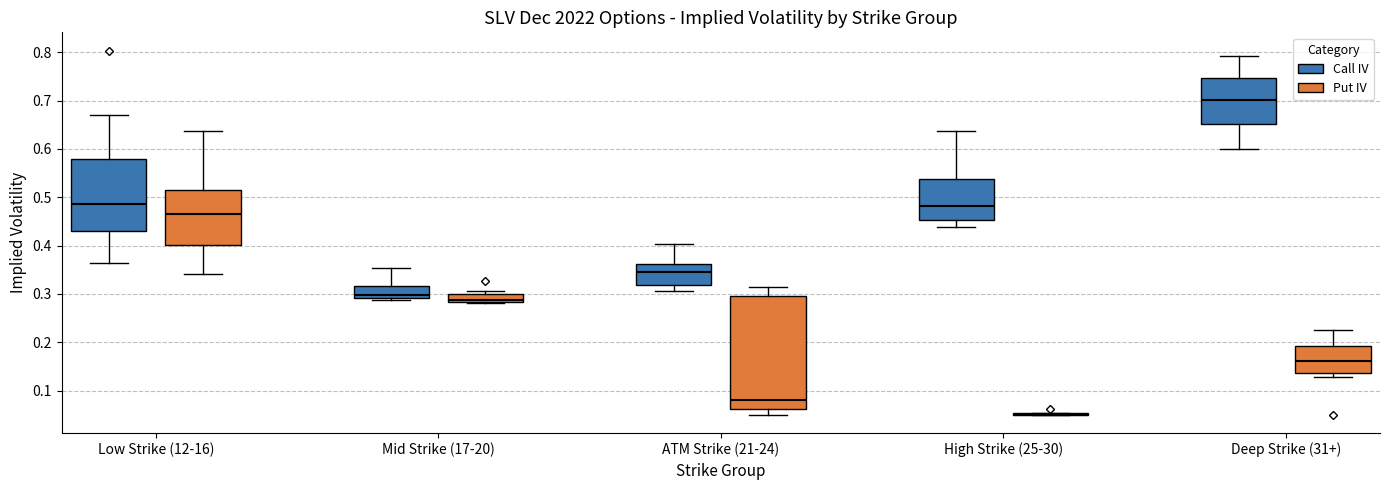

Reading left to right, transcribe this box plot: for each box, give where its median line is, the range the box spans, and where its two whiskers end, as read against the y-axis. The values are not printed on the chart, so give them approximately, as read against the axis.

Low Strike (12-16) (Call IV): median 0.49, box 0.43 to 0.58, whiskers 0.36 to 0.67
Low Strike (12-16) (Put IV): median 0.46, box 0.40 to 0.51, whiskers 0.34 to 0.64
Mid Strike (17-20) (Call IV): median 0.30, box 0.29 to 0.32, whiskers 0.29 (just below the box's lower edge) to 0.35
Mid Strike (17-20) (Put IV): median 0.29, box 0.28 to 0.30, whiskers 0.28 (just below the box's lower edge) to 0.31
ATM Strike (21-24) (Call IV): median 0.35, box 0.32 to 0.36, whiskers 0.31 to 0.40
ATM Strike (21-24) (Put IV): median 0.08, box 0.06 to 0.30, whiskers 0.05 to 0.31
High Strike (25-30) (Call IV): median 0.48, box 0.45 to 0.54, whiskers 0.44 to 0.64
High Strike (25-30) (Put IV): box collapsed to a line at 0.05, whiskers 0.05 to 0.05
Deep Strike (31+) (Call IV): median 0.70, box 0.65 to 0.75, whiskers 0.60 to 0.79
Deep Strike (31+) (Put IV): median 0.16, box 0.14 to 0.19, whiskers 0.13 to 0.23